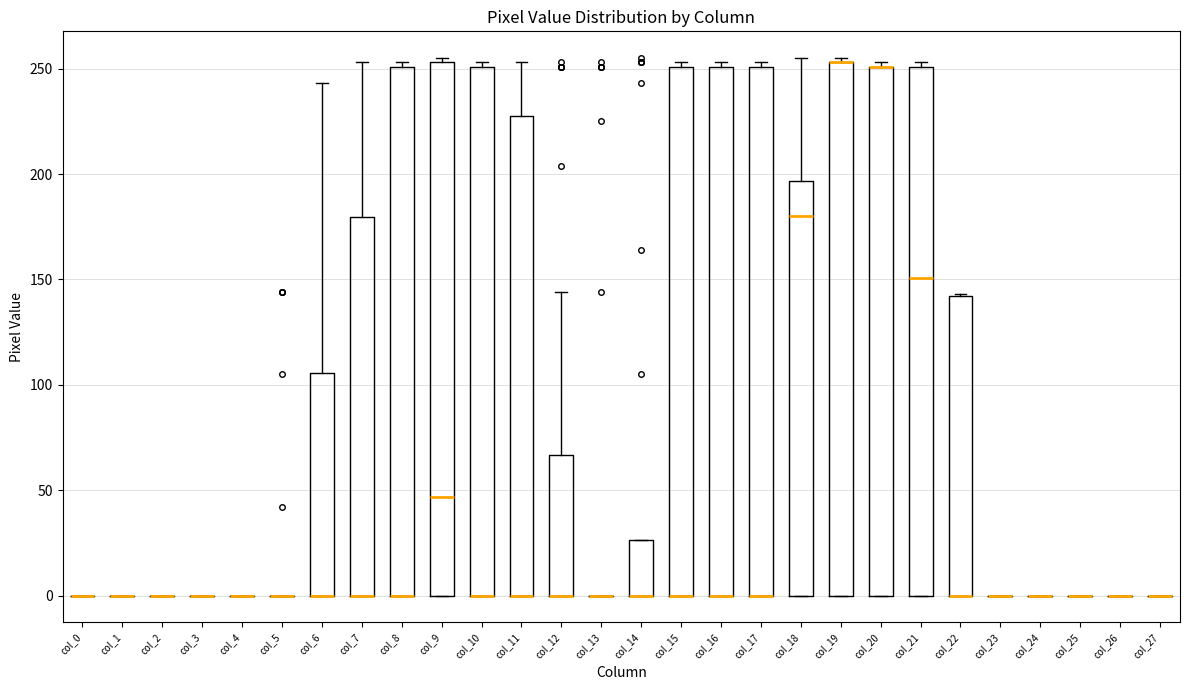

Reading left to right, transcribe this box plot: for each box, give where its median line is, the range the box spans, and where its two whiskers end, as read against the y-axis. The values are not printed on the chart, so give them approximately, as read against the axis.

col_0: box collapsed to a line at 0, whiskers 0 to 0
col_1: box collapsed to a line at 0, whiskers 0 to 0
col_2: box collapsed to a line at 0, whiskers 0 to 0
col_3: box collapsed to a line at 0, whiskers 0 to 0
col_4: box collapsed to a line at 0, whiskers 0 to 0
col_5: box collapsed to a line at 0, whiskers 0 to 0
col_6: median 0 (drawn on the box's lower edge), box 0 to 105, whiskers 0 to 245
col_7: median 0 (drawn on the box's lower edge), box 0 to 180, whiskers 0 to 255
col_8: median 0 (drawn on the box's lower edge), box 0 to 250, whiskers 0 to 255
col_9: median 45, box 0 to 255, whiskers 0 to 255 (just above the box's upper edge)
col_10: median 0 (drawn on the box's lower edge), box 0 to 250, whiskers 0 to 255
col_11: median 0 (drawn on the box's lower edge), box 0 to 230, whiskers 0 to 255
col_12: median 0 (drawn on the box's lower edge), box 0 to 65, whiskers 0 to 145
col_13: box collapsed to a line at 0, whiskers 0 to 0
col_14: median 0 (drawn on the box's lower edge), box 0 to 25, whiskers 0 to 25
col_15: median 0 (drawn on the box's lower edge), box 0 to 250, whiskers 0 to 255
col_16: median 0 (drawn on the box's lower edge), box 0 to 250, whiskers 0 to 255
col_17: median 0 (drawn on the box's lower edge), box 0 to 250, whiskers 0 to 255
col_18: median 180, box 0 to 195, whiskers 0 to 255
col_19: median 255 (drawn on the box's upper edge), box 0 to 255, whiskers 0 to 255 (just above the box's upper edge)
col_20: median 250 (drawn on the box's upper edge), box 0 to 250, whiskers 0 to 255
col_21: median 150, box 0 to 250, whiskers 0 to 255
col_22: median 0 (drawn on the box's lower edge), box 0 to 140, whiskers 0 to 145
col_23: box collapsed to a line at 0, whiskers 0 to 0
col_24: box collapsed to a line at 0, whiskers 0 to 0
col_25: box collapsed to a line at 0, whiskers 0 to 0
col_26: box collapsed to a line at 0, whiskers 0 to 0
col_27: box collapsed to a line at 0, whiskers 0 to 0